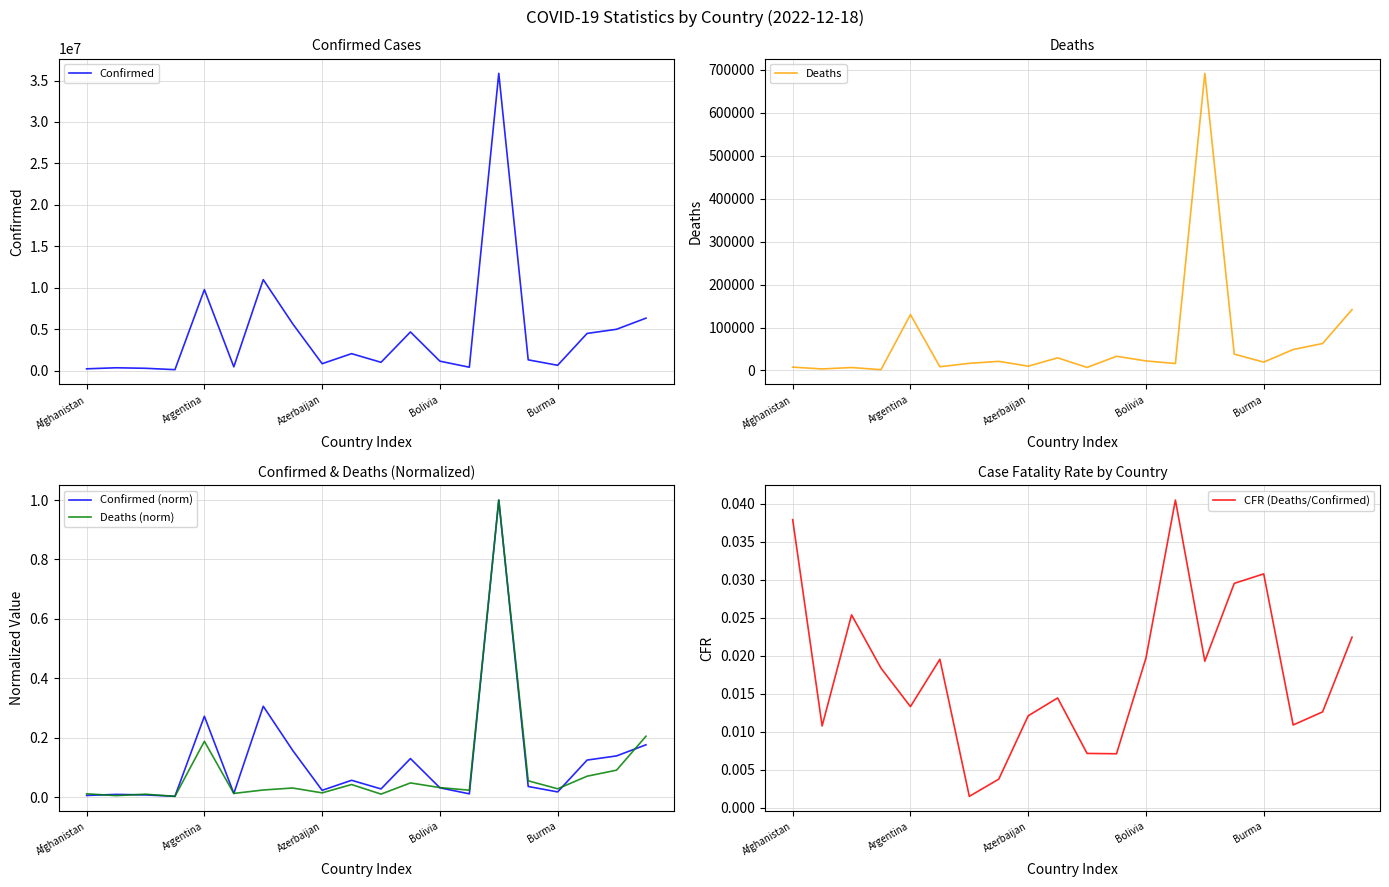

The Deaths series shows 141881.0 at 19. True or false?

True